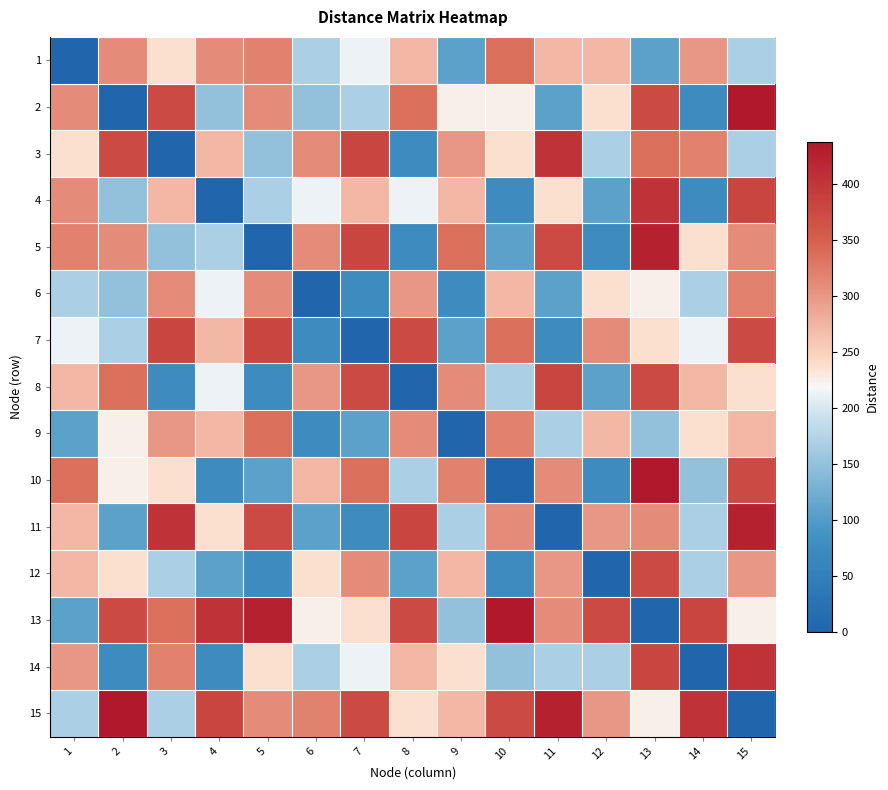

Reading left to right, what are all the values shown in this chart?

1: 1=0.0	2=309.2	3=237.2	4=309.2	5=318.2	6=167.7	7=212.1	8=270.4	9=106.1	10=335.4	11=270.4	12=270.4	13=106.1	14=300.0	15=167.7
2: 1=309.2	2=0.0	3=375.0	4=150.0	5=309.2	6=150.0	7=167.7	8=335.4	9=225.0	10=225.0	11=106.1	12=237.2	13=375.0	14=75.0	15=437.3
3: 1=237.2	2=375.0	3=0.0	4=270.4	5=150.0	6=309.2	7=382.4	8=75.0	9=300.0	10=237.2	11=403.9	12=167.7	13=335.4	14=318.2	15=167.7
4: 1=309.2	2=150.0	3=270.4	4=0.0	5=167.7	6=212.1	7=270.4	8=212.1	9=270.4	10=75.0	11=237.2	12=106.1	13=403.9	14=75.0	15=382.4
5: 1=318.2	2=309.2	3=150.0	4=167.7	5=0.0	6=309.2	7=382.4	8=75.0	9=335.4	10=106.1	11=375.0	12=75.0	13=424.3	14=237.2	15=309.2
6: 1=167.7	2=150.0	3=309.2	4=212.1	5=309.2	6=0.0	7=75.0	8=300.0	9=75.0	10=270.4	11=106.1	12=237.2	13=225.0	14=167.7	15=318.2
7: 1=212.1	2=167.7	3=382.4	4=270.4	5=382.4	6=75.0	7=0.0	8=375.0	9=106.1	10=335.4	11=75.0	12=309.2	13=237.2	14=212.1	15=375.0
8: 1=270.4	2=335.4	3=75.0	4=212.1	5=75.0	6=300.0	7=375.0	8=0.0	9=309.2	10=167.7	11=382.4	12=106.1	13=375.0	14=270.4	15=237.2
9: 1=106.1	2=225.0	3=300.0	4=270.4	5=335.4	6=75.0	7=106.1	8=309.2	9=0.0	10=318.2	11=167.7	12=270.4	13=150.0	14=237.2	15=270.4
10: 1=335.4	2=225.0	3=237.2	4=75.0	5=106.1	6=270.4	7=335.4	8=167.7	9=318.2	10=0.0	11=309.2	12=75.0	13=437.3	14=150.0	15=375.0
11: 1=270.4	2=106.1	3=403.9	4=237.2	5=375.0	6=106.1	7=75.0	8=382.4	9=167.7	10=309.2	11=0.0	12=300.0	13=309.2	14=167.7	15=424.3
12: 1=270.4	2=237.2	3=167.7	4=106.1	5=75.0	6=237.2	7=309.2	8=106.1	9=270.4	10=75.0	11=300.0	12=0.0	13=375.0	14=167.7	15=300.0
13: 1=106.1	2=375.0	3=335.4	4=403.9	5=424.3	6=225.0	7=237.2	8=375.0	9=150.0	10=437.3	11=309.2	12=375.0	13=0.0	14=382.4	15=225.0
14: 1=300.0	2=75.0	3=318.2	4=75.0	5=237.2	6=167.7	7=212.1	8=270.4	9=237.2	10=150.0	11=167.7	12=167.7	13=382.4	14=0.0	15=403.9
15: 1=167.7	2=437.3	3=167.7	4=382.4	5=309.2	6=318.2	7=375.0	8=237.2	9=270.4	10=375.0	11=424.3	12=300.0	13=225.0	14=403.9	15=0.0